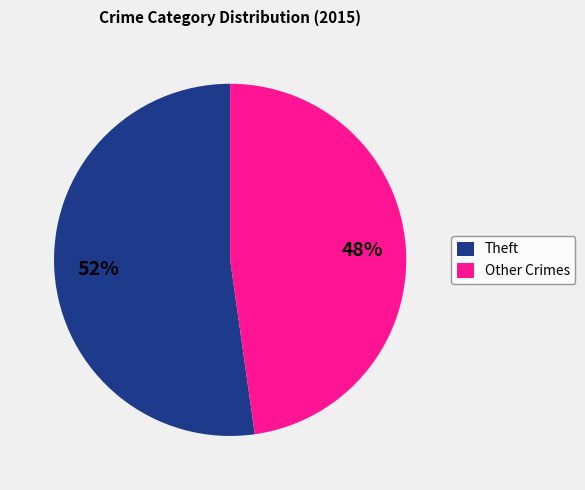

The Theft slice represents 57% of the pie. True or false?

False